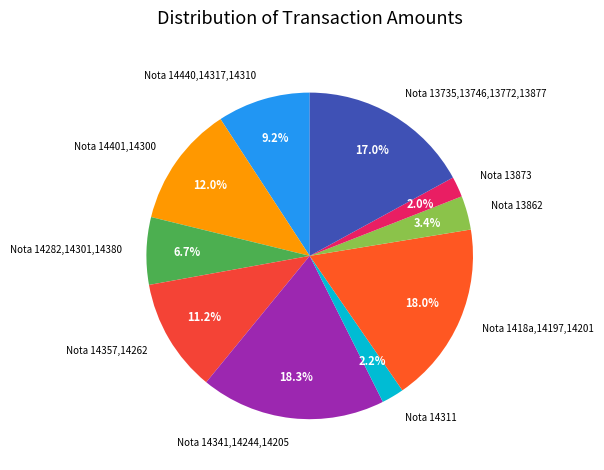

What percentage is NOT represented by Nota 13735,13746,13772,13877?

83.0%